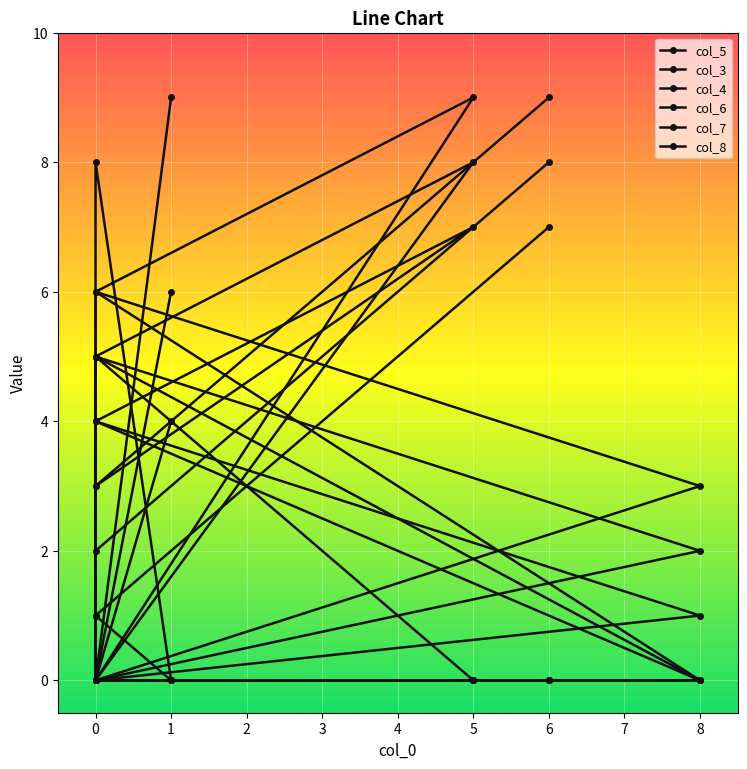

At which category does col_6 reach its first local valley?

6